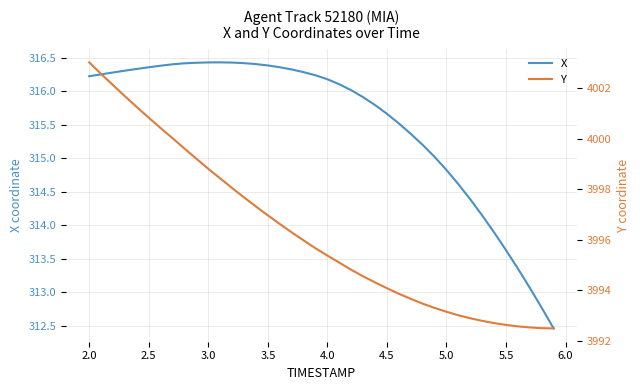

What is the lowest value of the X series?

312.5